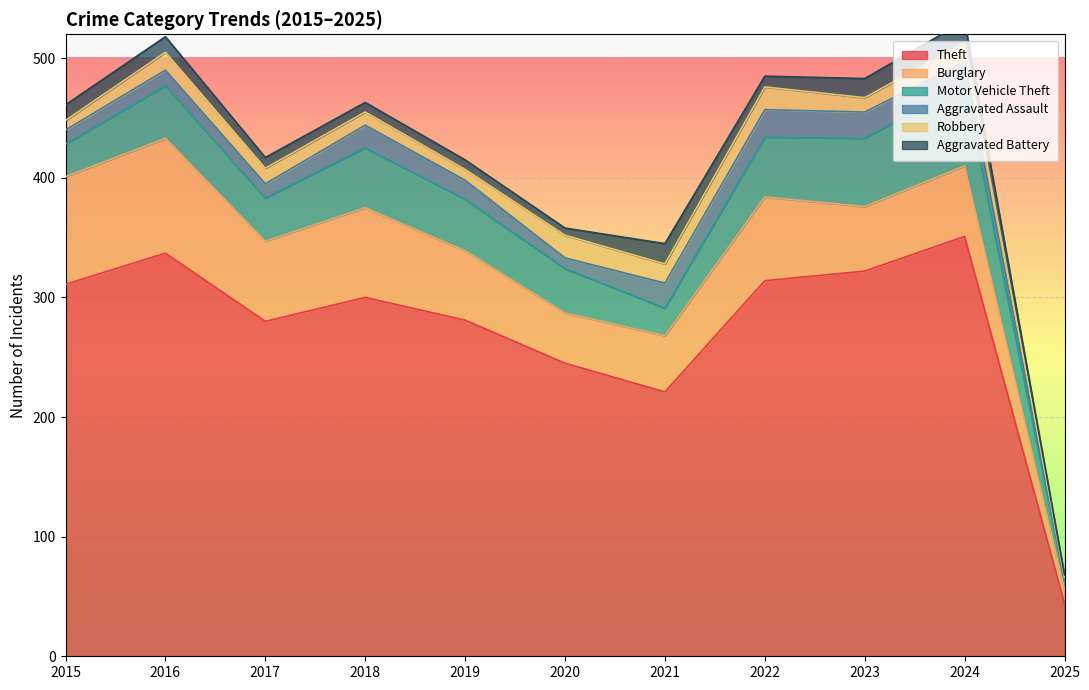

Reading left to right, what are all the values shown in this chart?

Theft: 311	337	280	300	281	245	221	314	322	351	44
Burglary: 90	96	67	75	58	42	47	70	54	59	12
Motor Vehicle Theft: 27	44	36	50	43	37	23	50	57	68	7
Aggravated Assault: 12	13	12	19	16	9	21	23	22	19	2
Robbery: 8	15	13	11	9	19	16	19	12	16	1
Aggravated Battery: 13	13	9	8	8	6	17	9	16	18	2